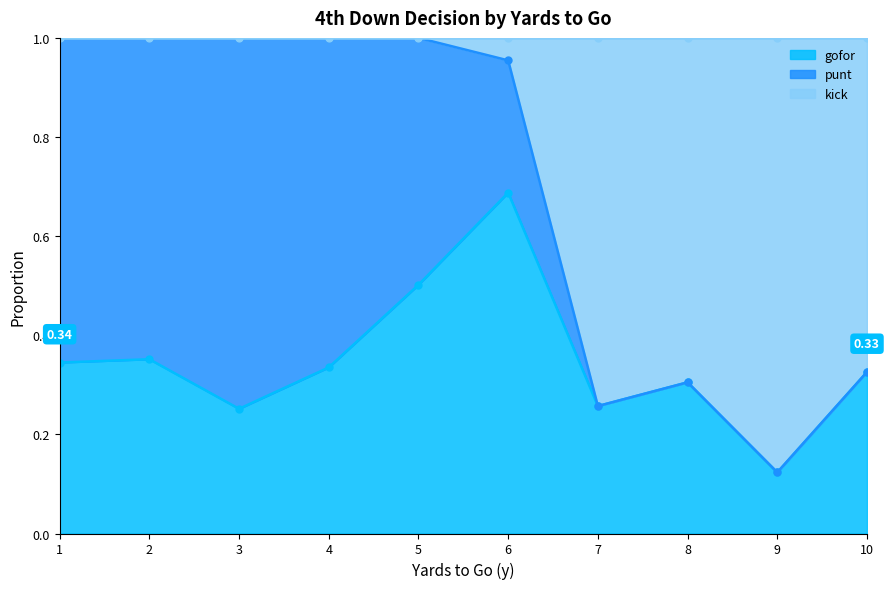

How many data points does each series have?

10